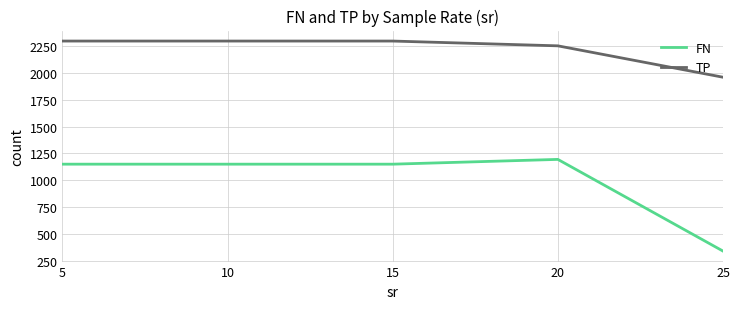

List the series in order of their overall mean, lowest first.

FN, TP